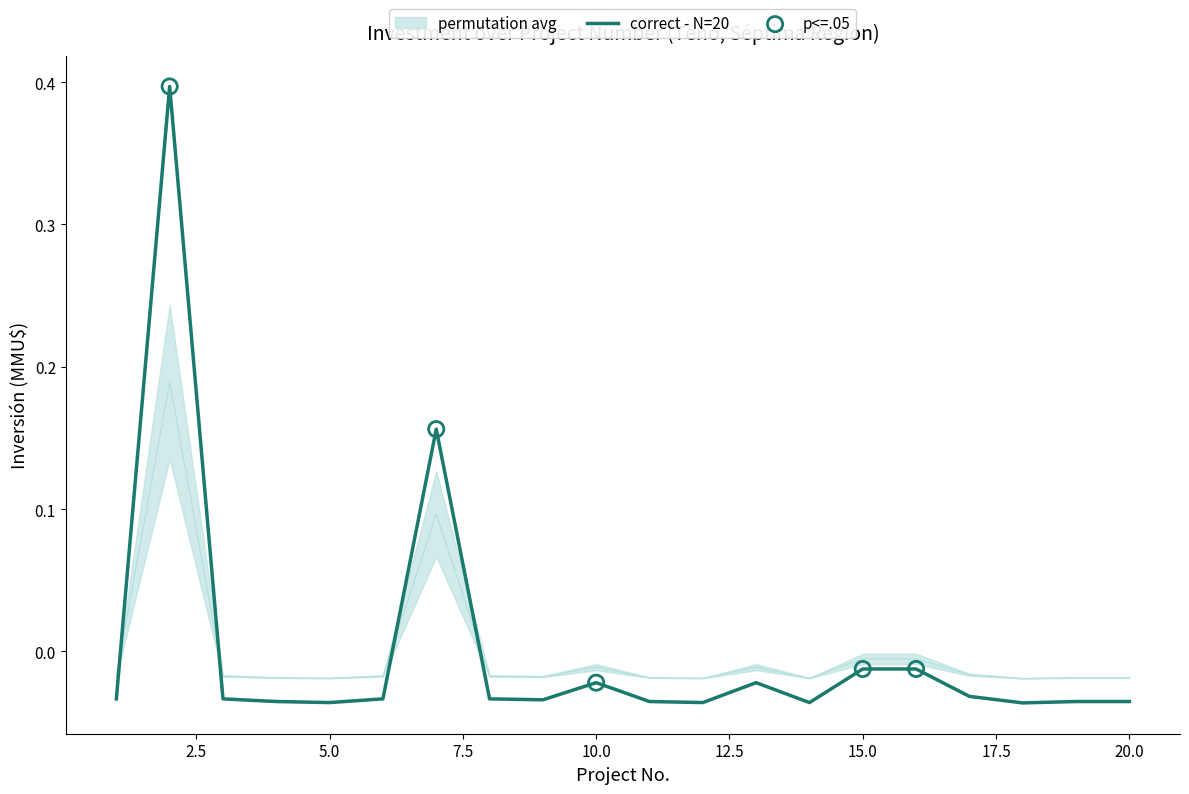

Which series reaches the minimum Y coordinate?

correct - N=20